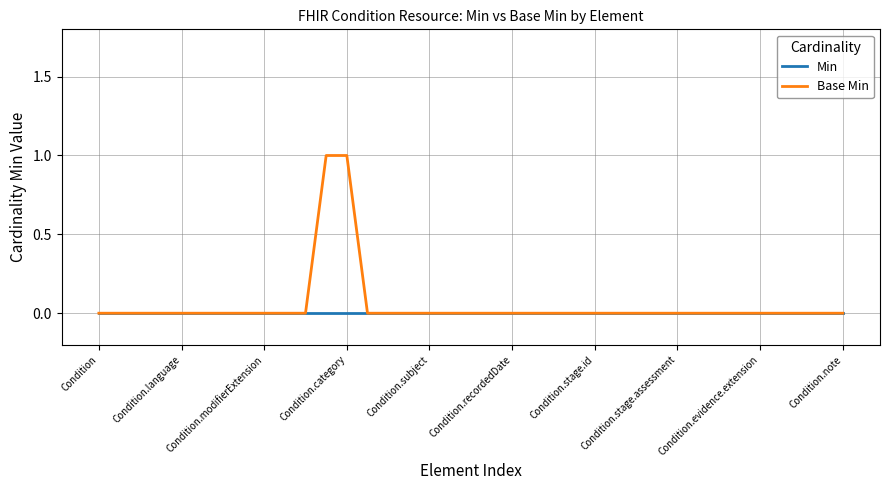

Rank the series by their maximum value, from highest to lowest.

Base Min, Min